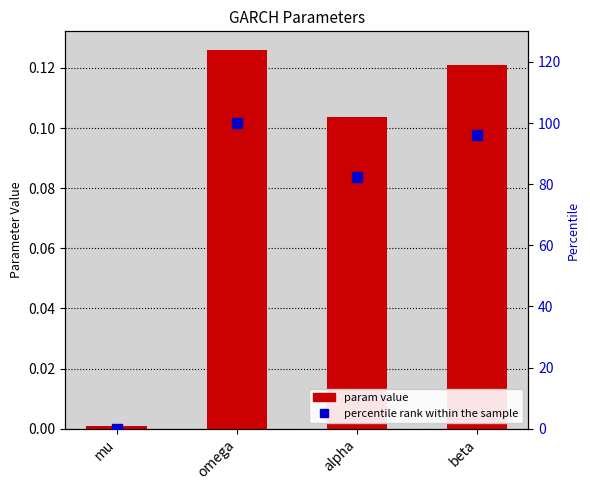

What are all the series names shown in the legend?

param value, percentile rank within the sample